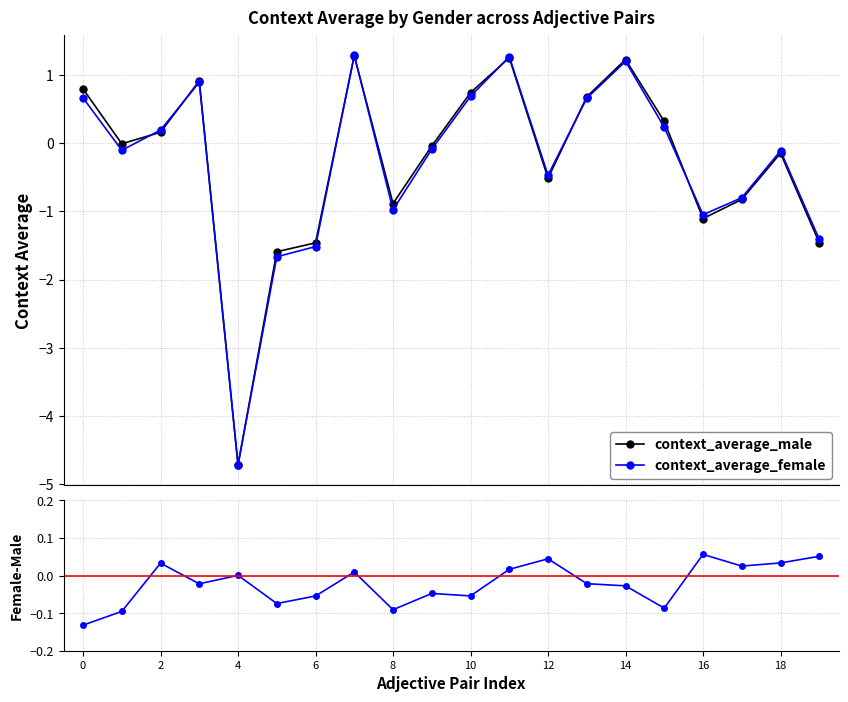

True or false: context_average_male has more than 2 points higher than both neighbors.

True